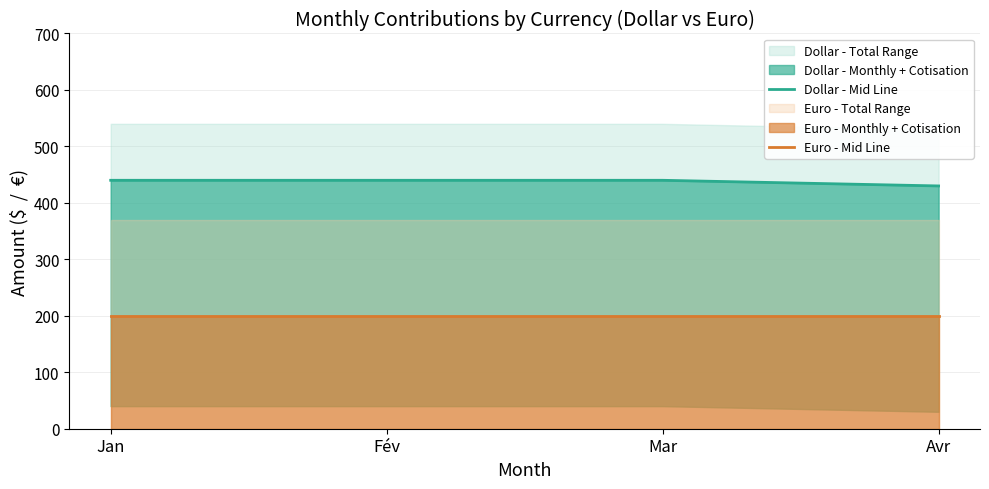

True or false: Dollar - Mid Line and Euro - Mid Line intersect in this chart.

False